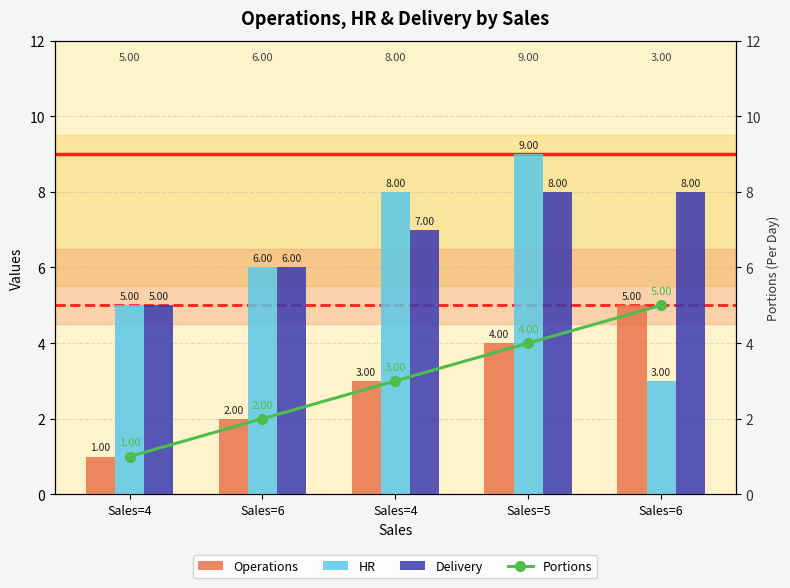

At how many categories does at least one series exceed 1?

5